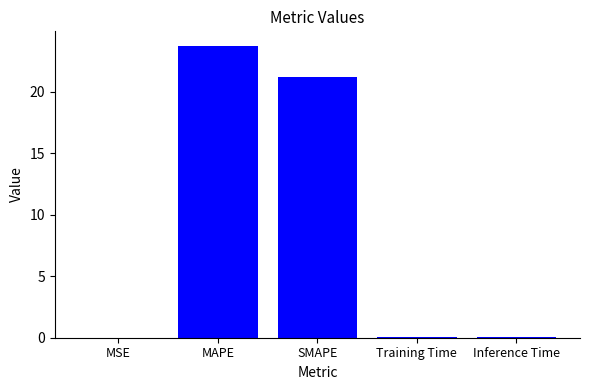

What is the greatest value displayed?

23.7